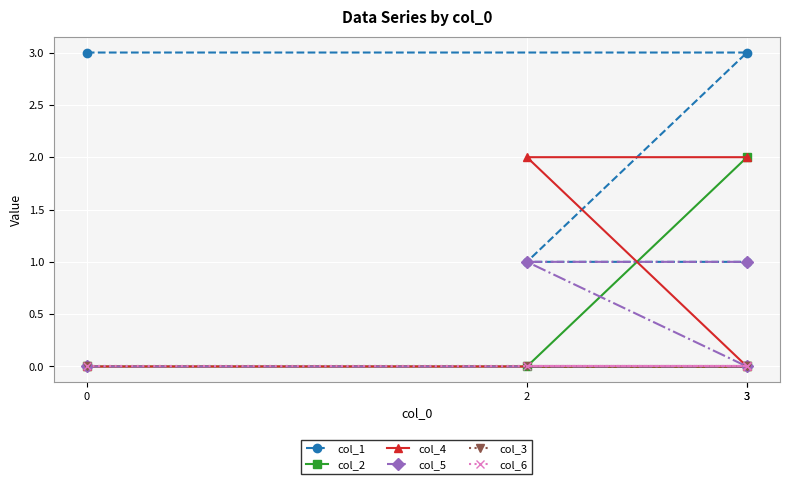

How many lines are shown in the chart?

6